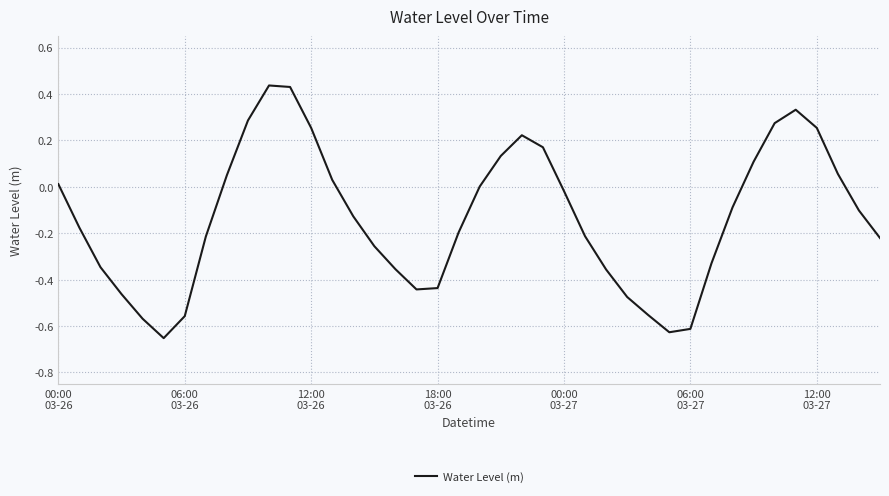

What is the difference between the maximum and minimum values?

1.1